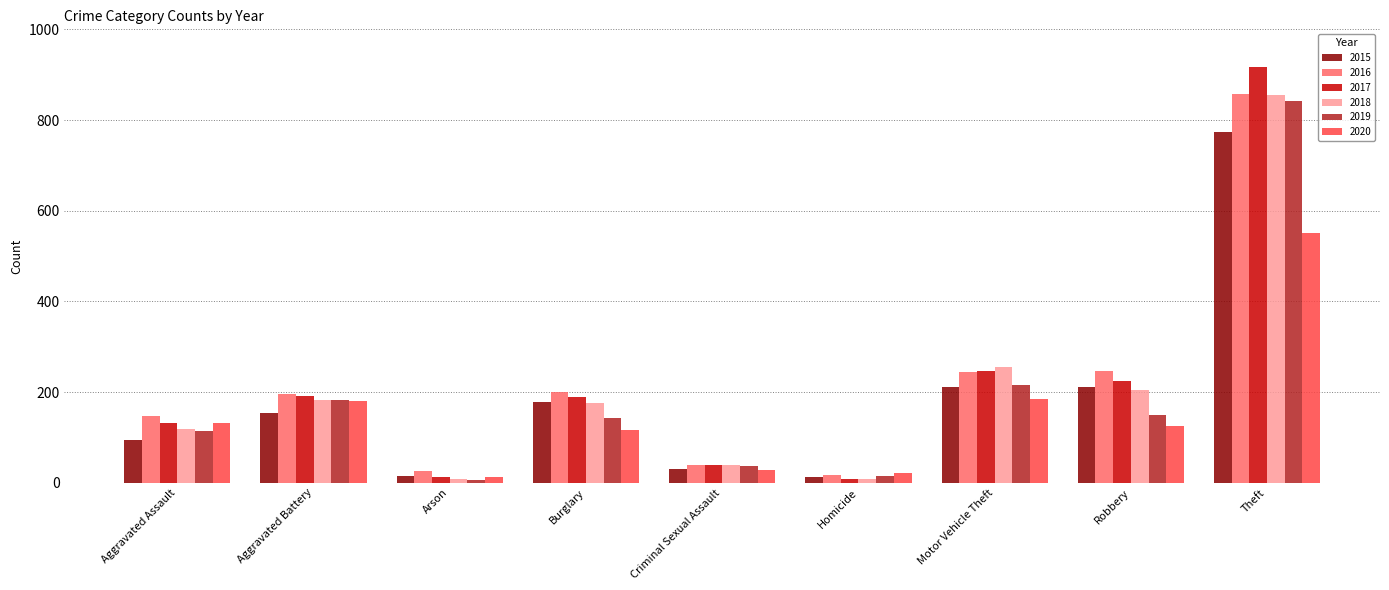

What is the sum of all 2015 values?

1683